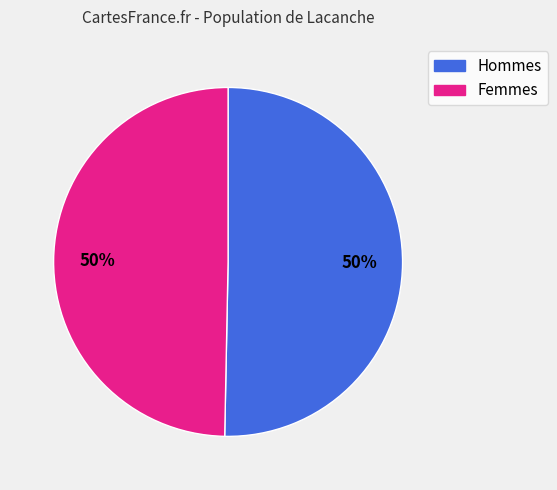

To the nearest percent, what is the average slice percentage?

50%